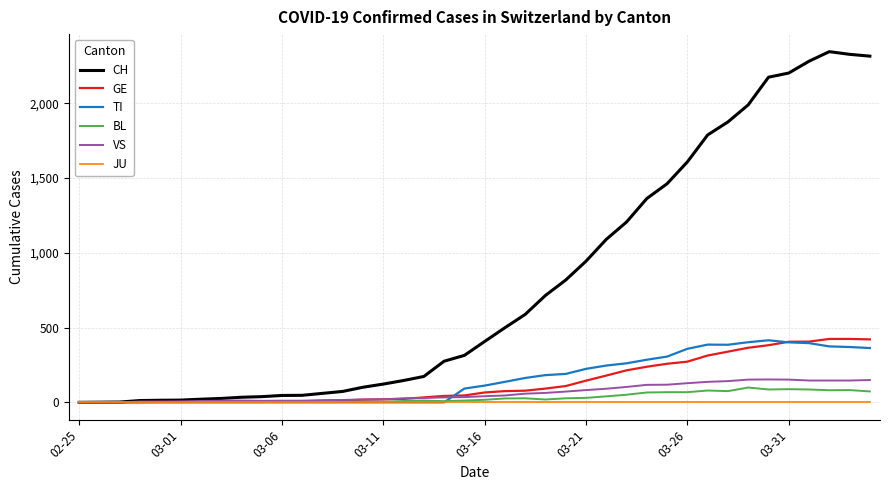

What is the maximum value for BL?

99